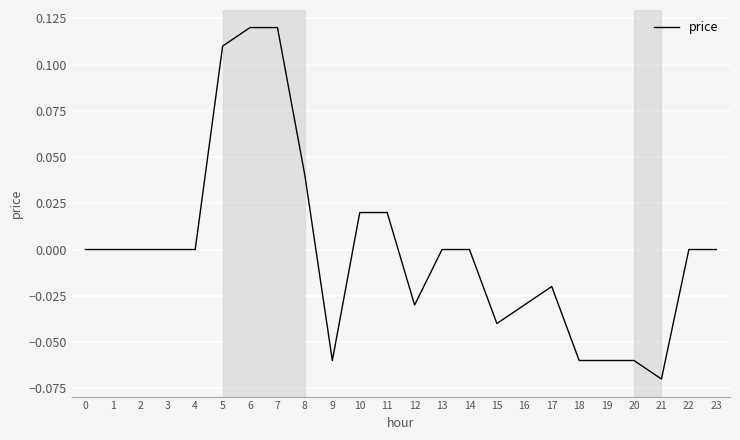

True or false: the data shows 0.0 at 1.

True